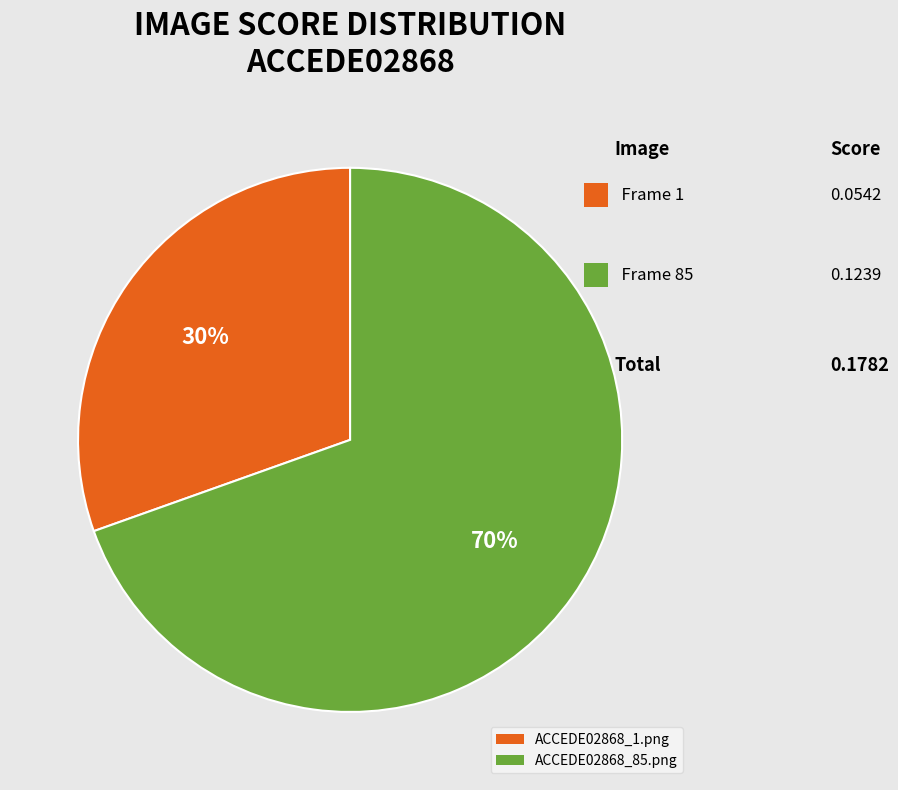

To the nearest percent, what is the average slice percentage?

50%